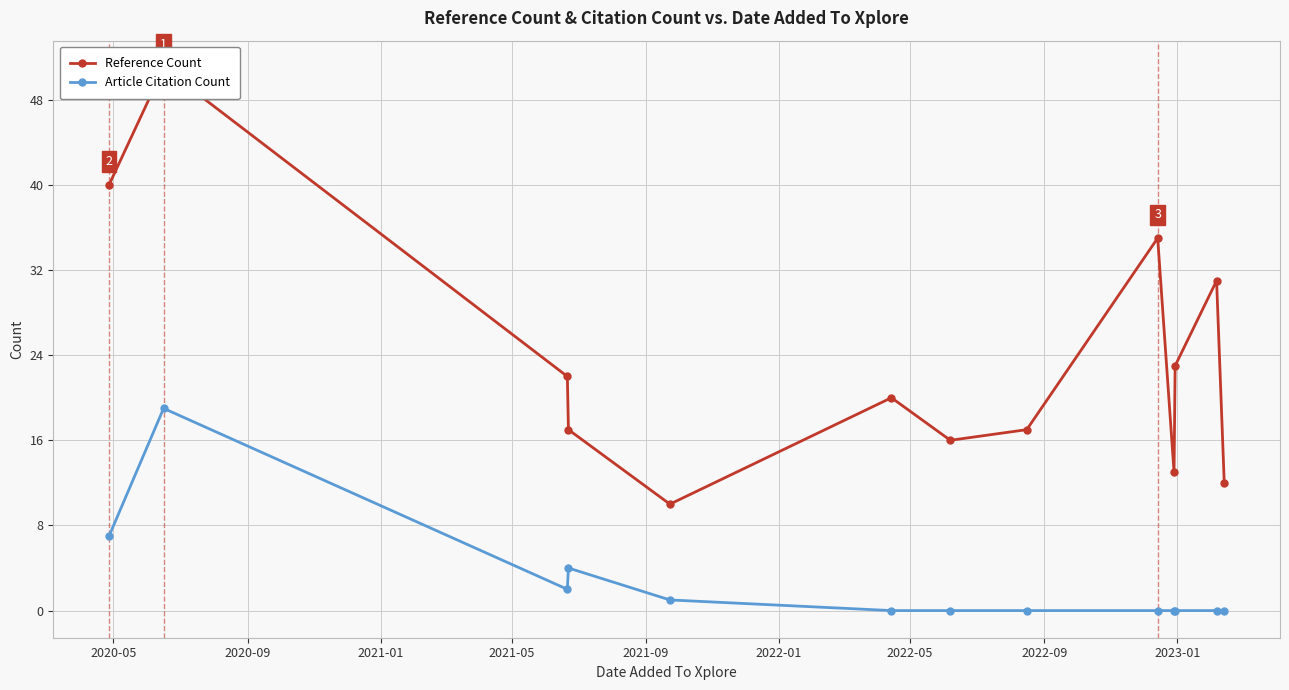

Where is the first local minimum for Reference Count?

2021-09